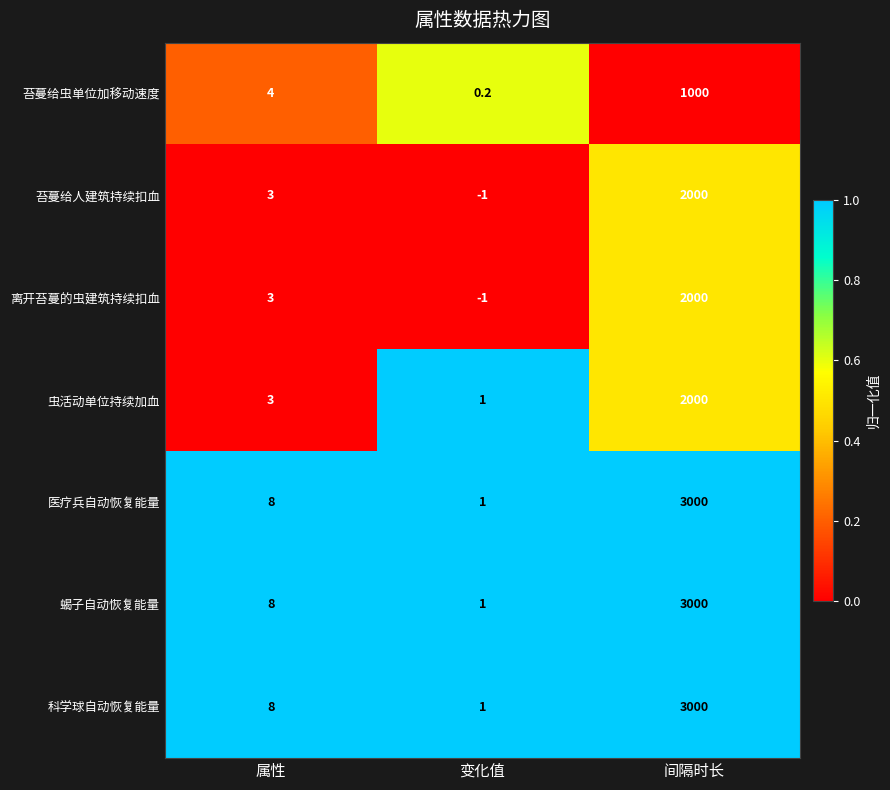

What is the highest value of the 苔蔓给人建筑持续扣血 series?

2000.0